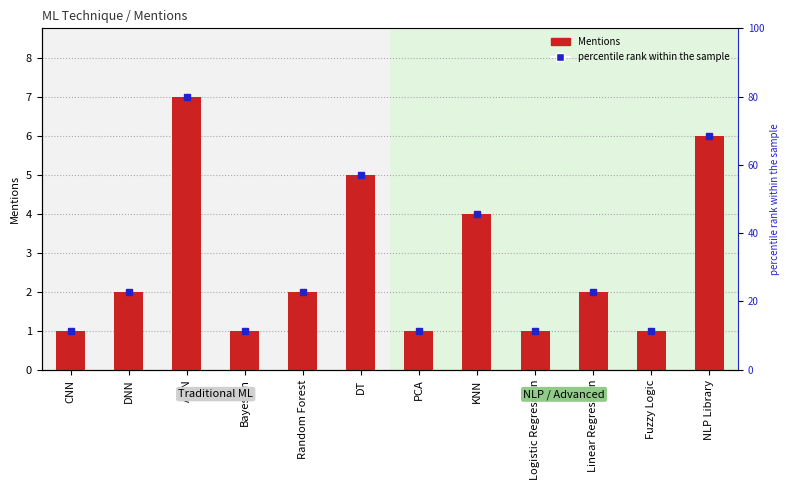

Count the number of categories in the chart.

12